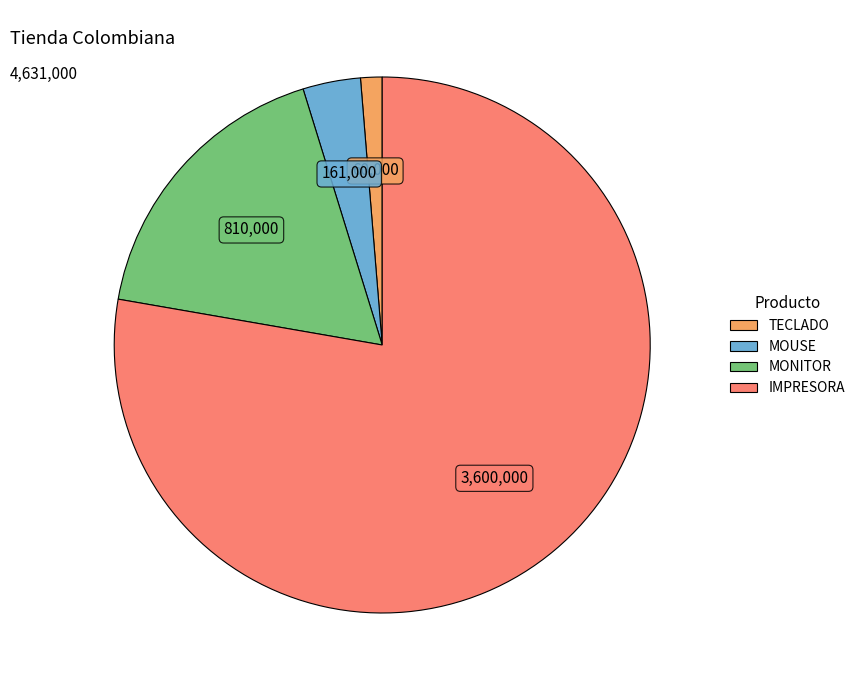

Do TECLADO and IMPRESORA together represent more than half of the pie?

Yes